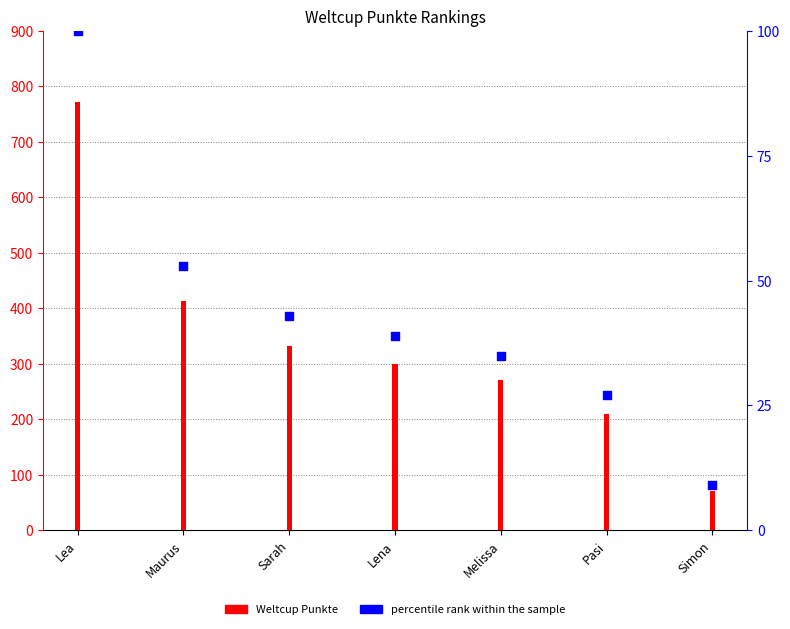

At which category is the sum across all series the highest?

Lea